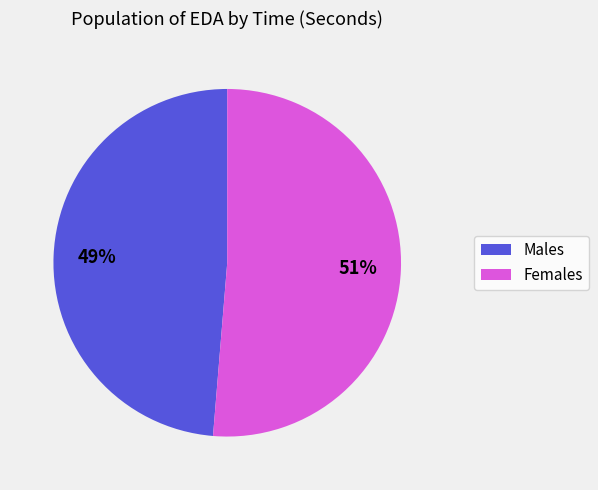

Do Males and Females together represent more than half of the pie?

Yes